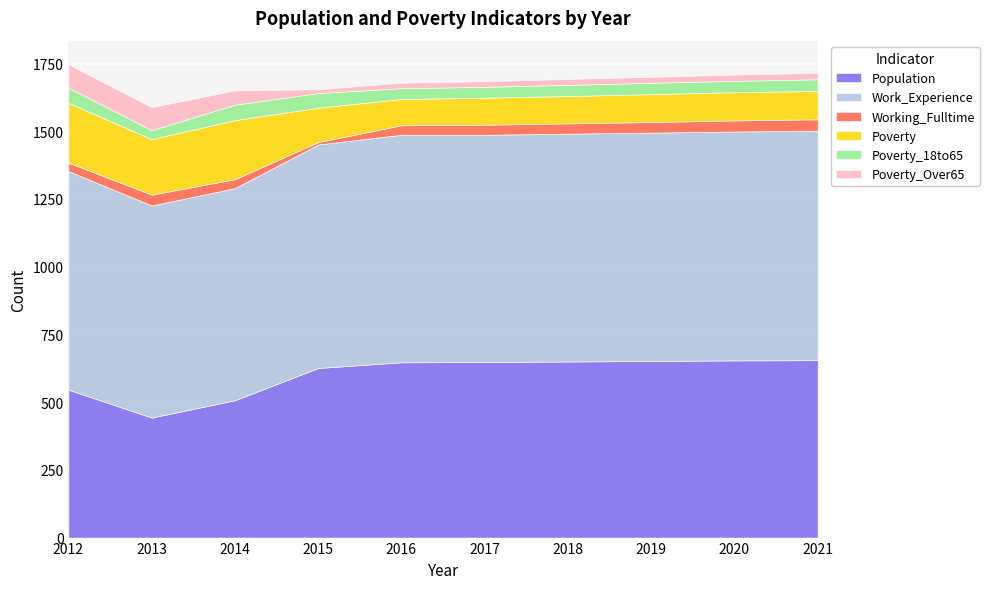

What is the sum of all Working_Fulltime values?

345